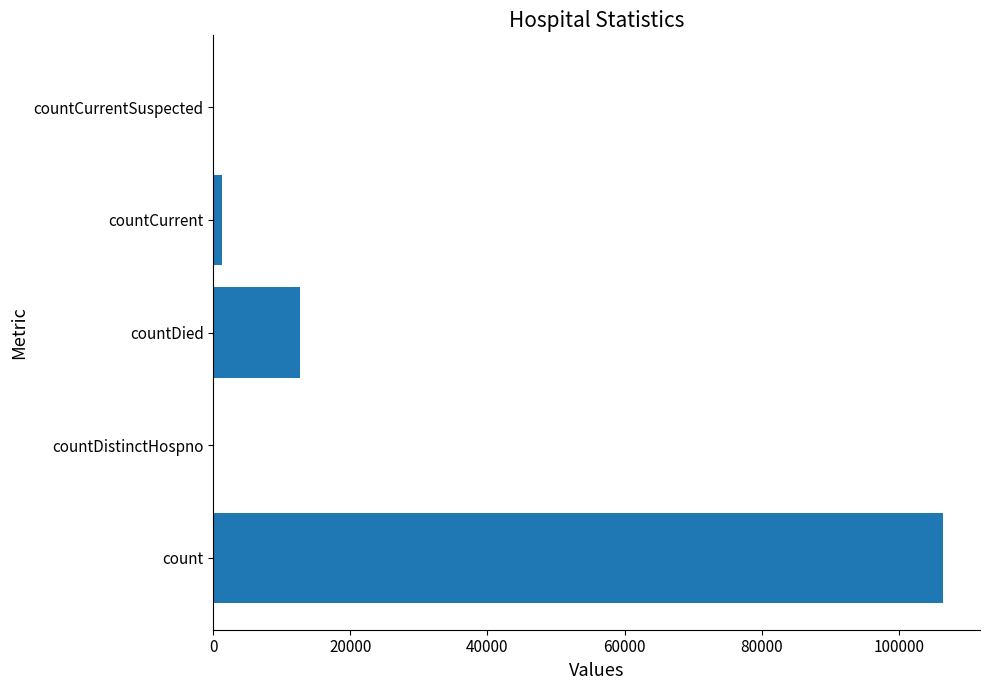

Reading bottom to top, list all the values displayed in this chart.

count=106547	countDistinctHospno=0	countDied=12685	countCurrent=1182	countCurrentSuspected=0